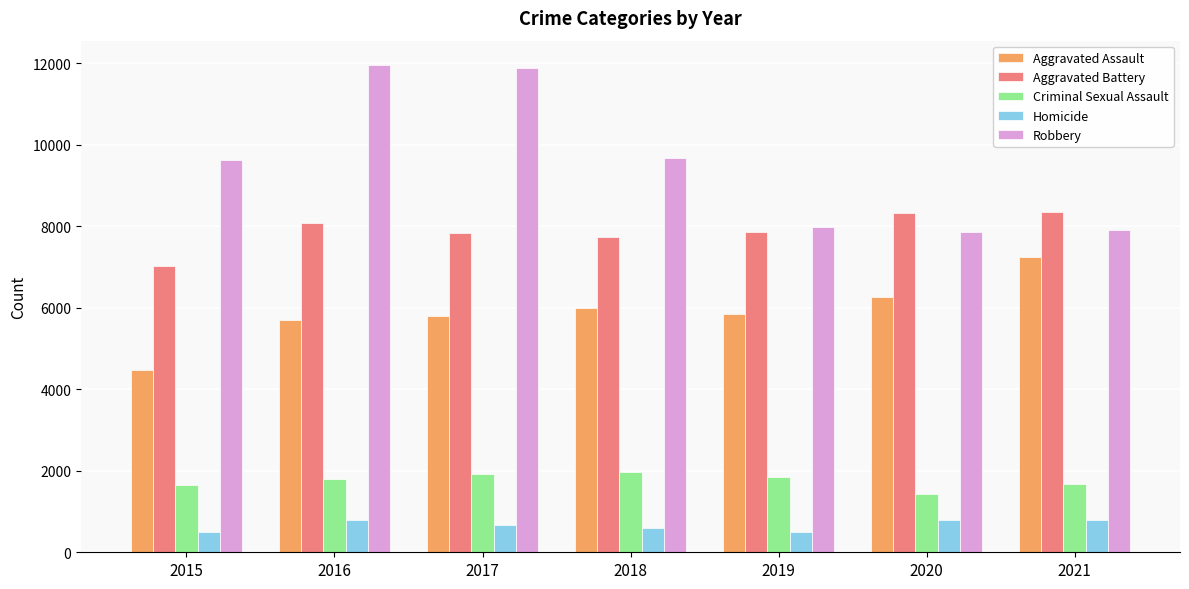

Which series has the largest range (max minus min)?

Robbery